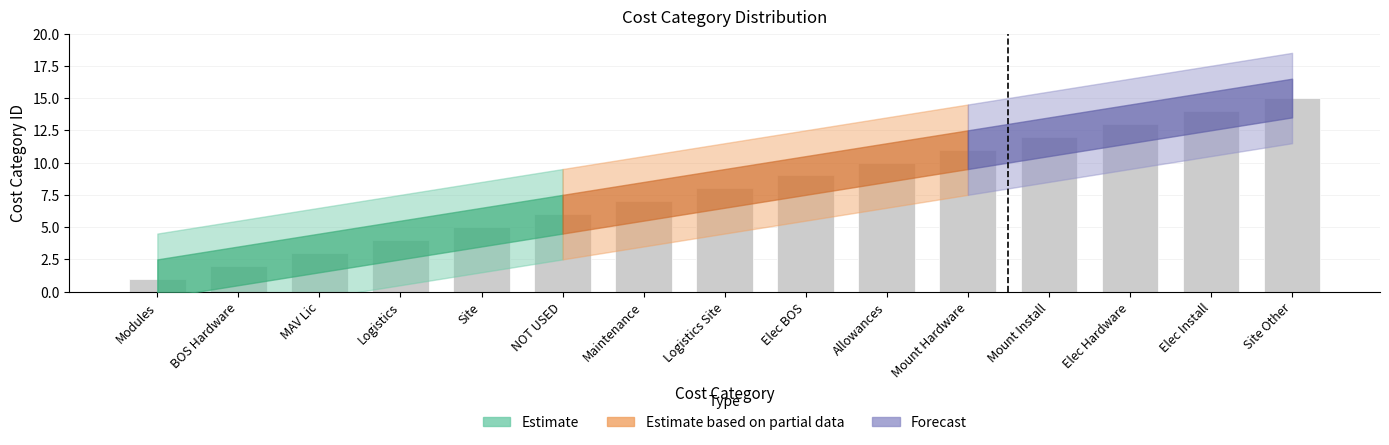

Is it true that the value at Elec BOS is 16?

False